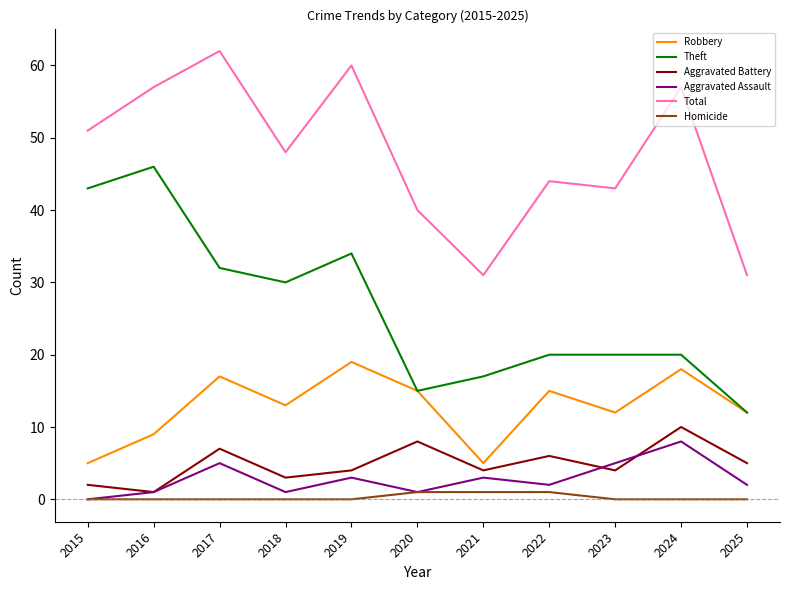

True or false: Total and Robbery cross at least once.

False